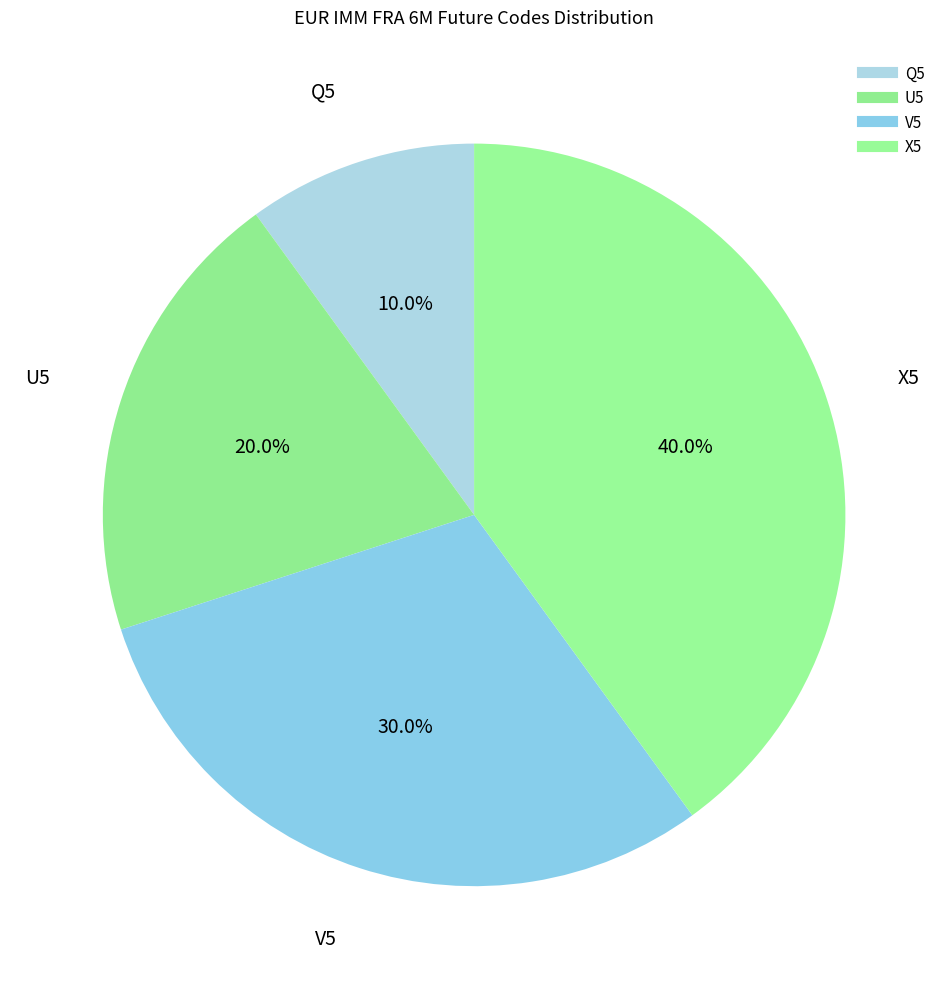

Which category has the smallest portion of the pie?

Q5